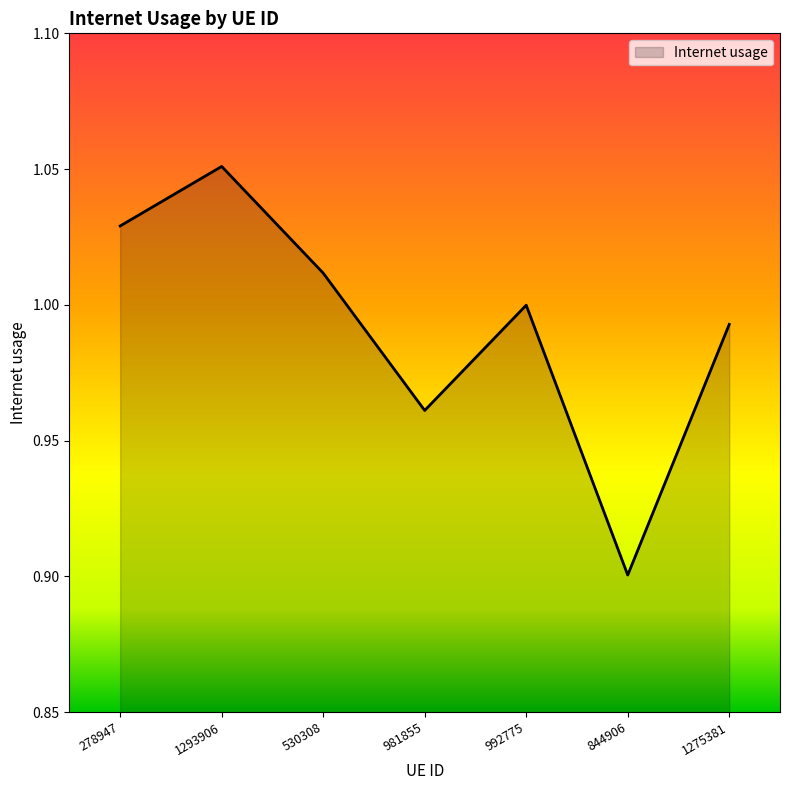

Does the chart have visible grid lines?

No